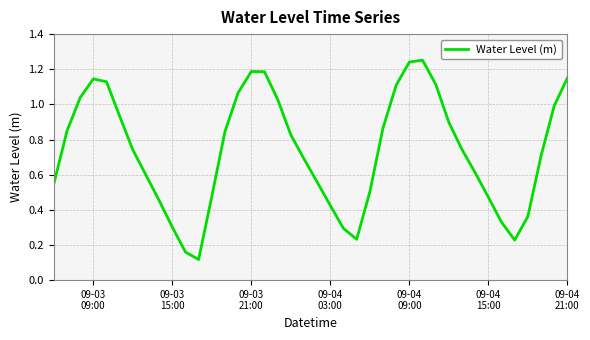

Is this an area chart (filled region under the line)?

No